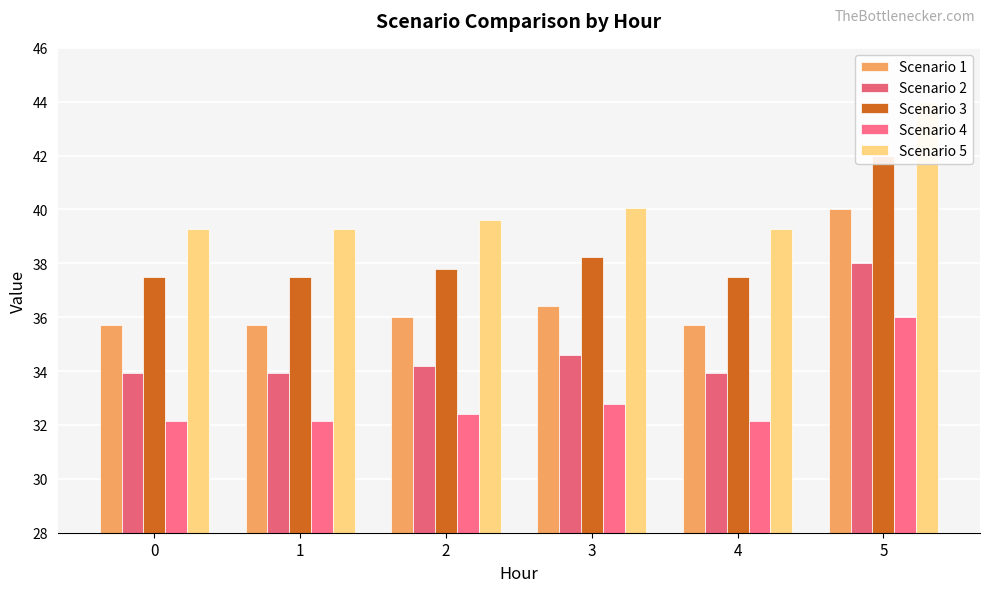

Is it true that Scenario 2 equals 7.9 at 5?

False